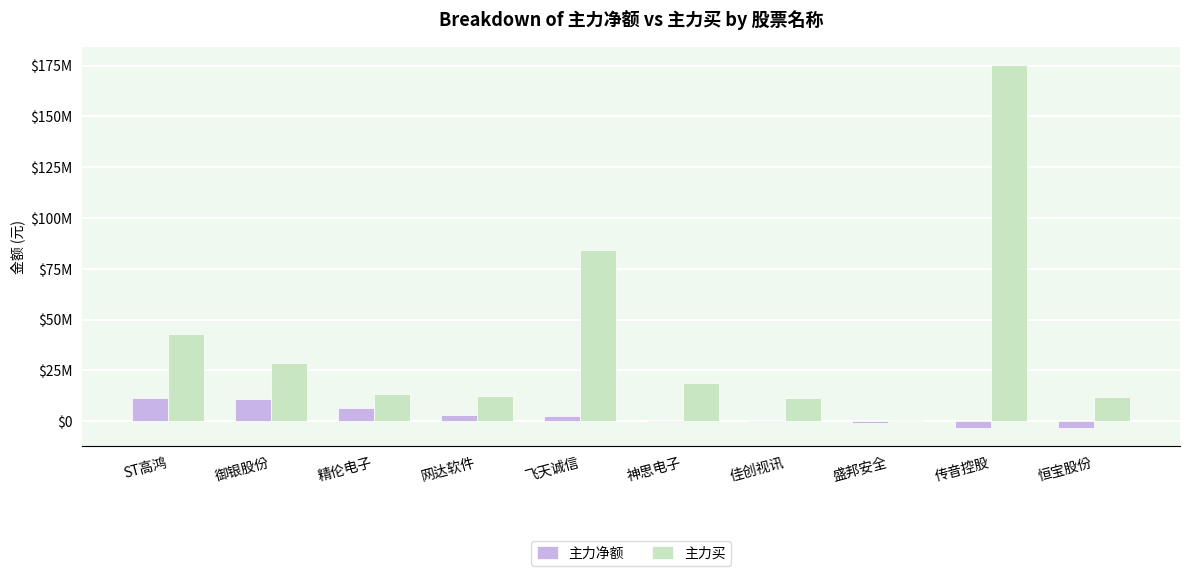

What is the highest value of the 主力买 series?

175502433